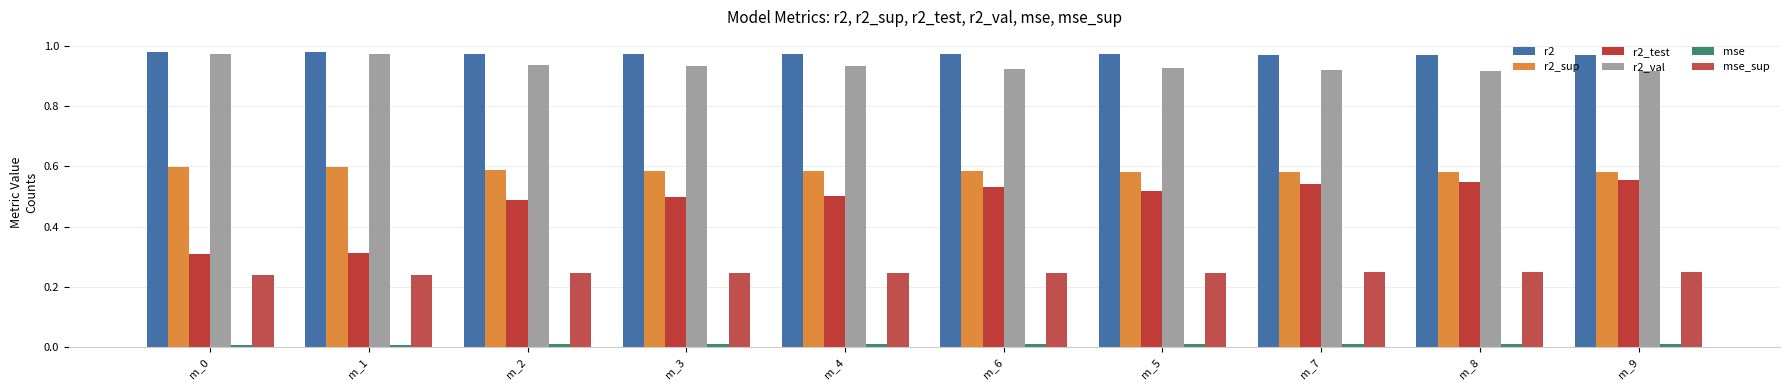

The r2_sup series shows 0.9 at m_1. True or false?

False